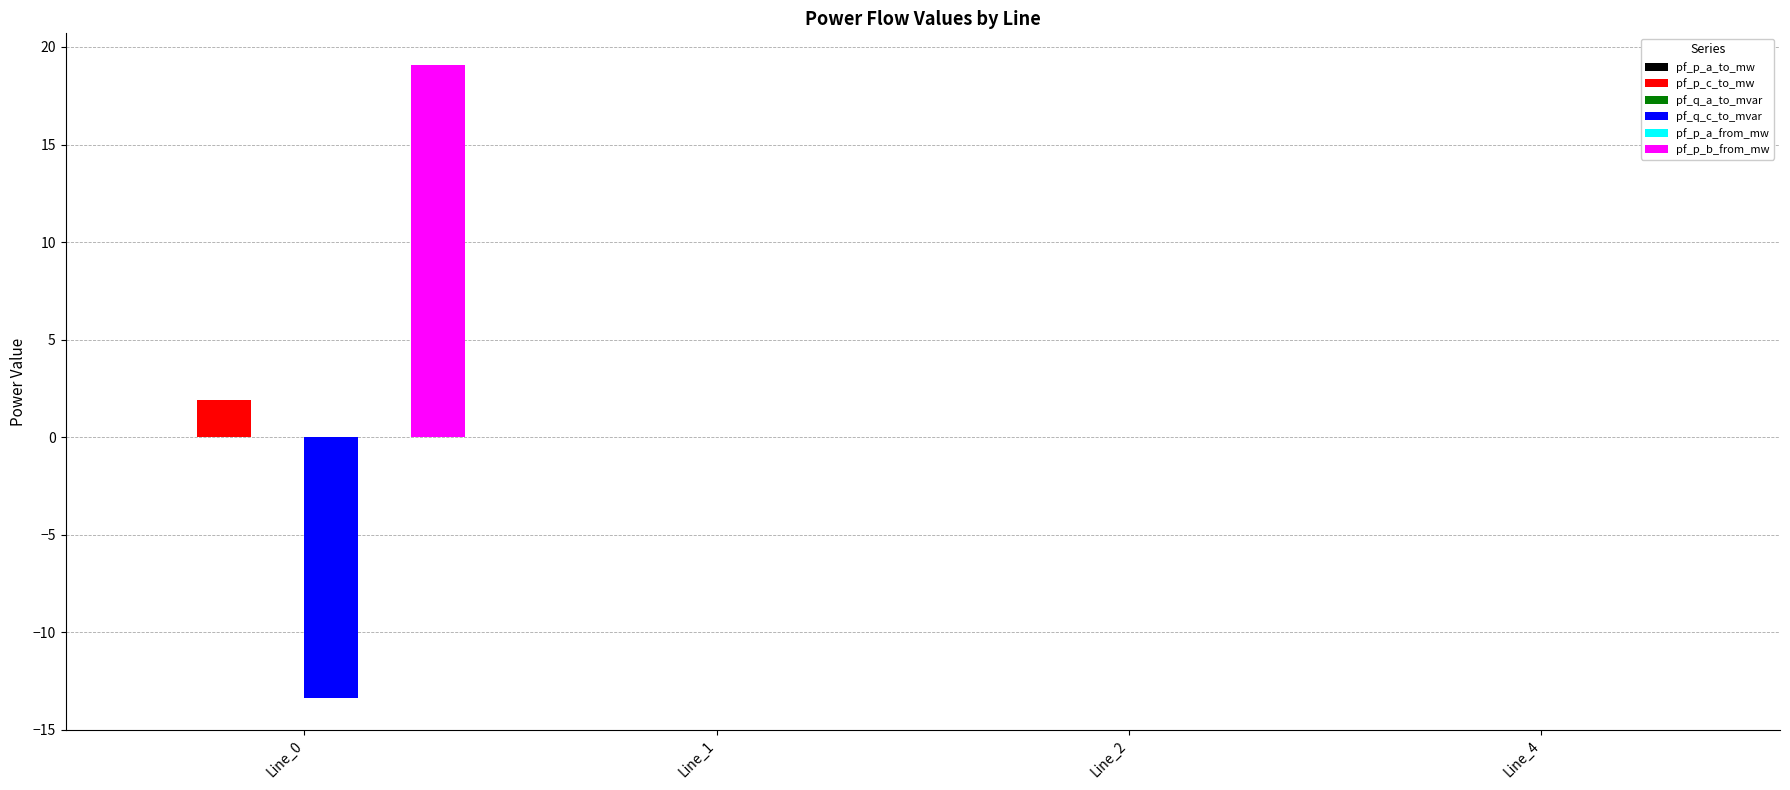

The pf_p_c_to_mw series shows 0.0 at Line_4. True or false?

True